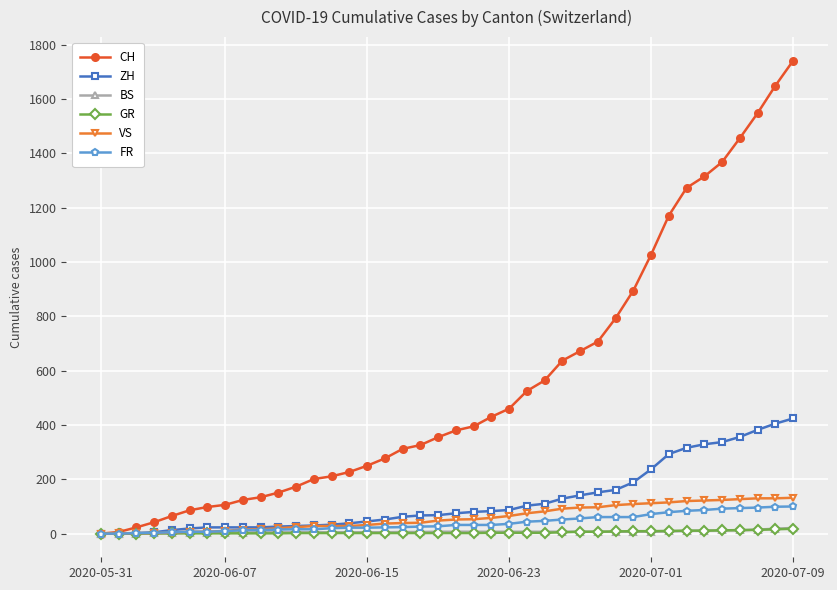

Which series has the largest range (max minus min)?

CH